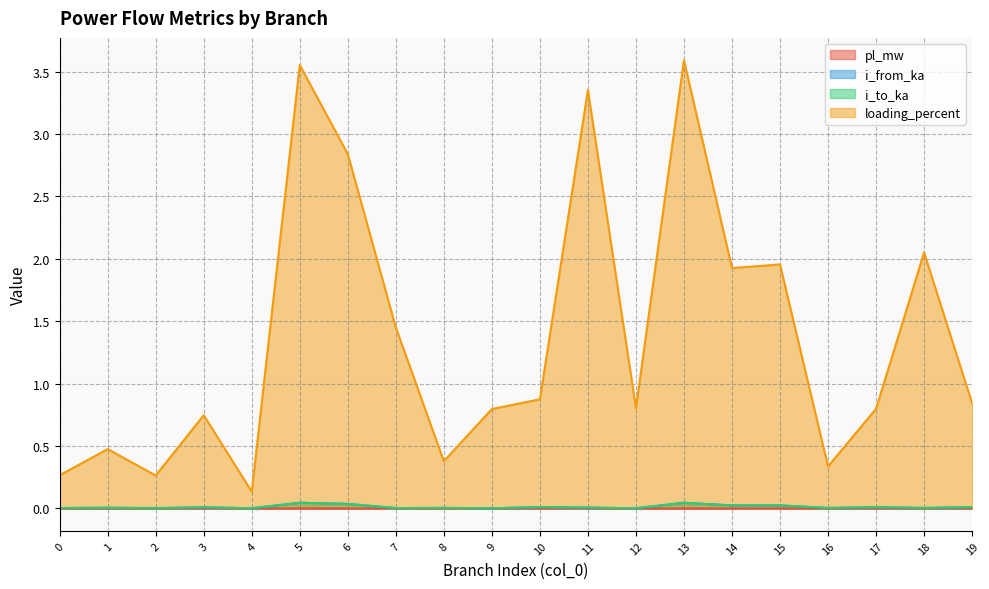

Reading left to right, what are all the values shown in this chart?

pl_mw: 0.0	0.0	0.0	0.0	0.0	0.0	0.0	0.0	0.0	0.0	0.0	0.0	0.0	0.0	0.0	0.0	0.0	0.0	0.0	0.0
i_from_ka: 0.0	0.0	0.0	0.0	0.0	0.0	0.0	0.0	0.0	0.0	0.0	0.0	0.0	0.0	0.0	0.0	0.0	0.0	0.0	0.0
i_to_ka: 0.0	0.0	0.0	0.0	0.0	0.0	0.0	0.0	0.0	0.0	0.0	0.0	0.0	0.0	0.0	0.0	0.0	0.0	0.0	0.0
loading_percent: 0.3	0.5	0.3	0.7	0.1	3.6	2.8	1.4	0.4	0.8	0.9	3.4	0.8	3.6	1.9	2.0	0.3	0.8	2.1	0.8